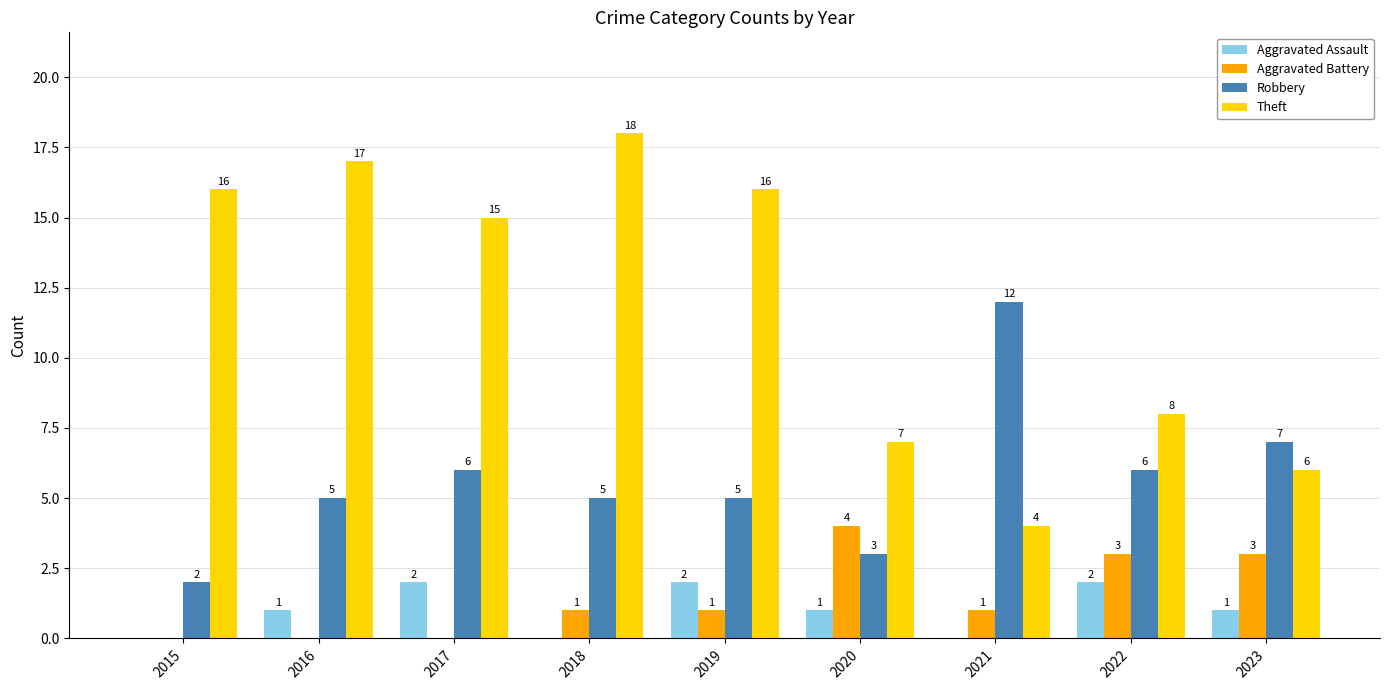

What is the sum of all Theft values?

107